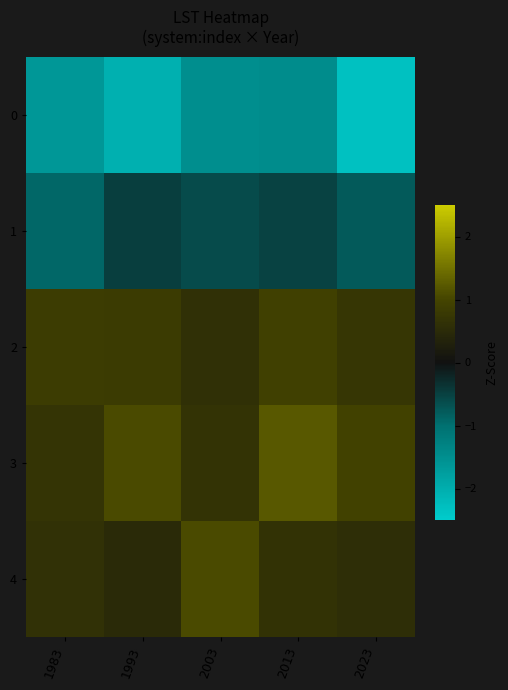

Which label corresponds to the largest value in the chart?

2013